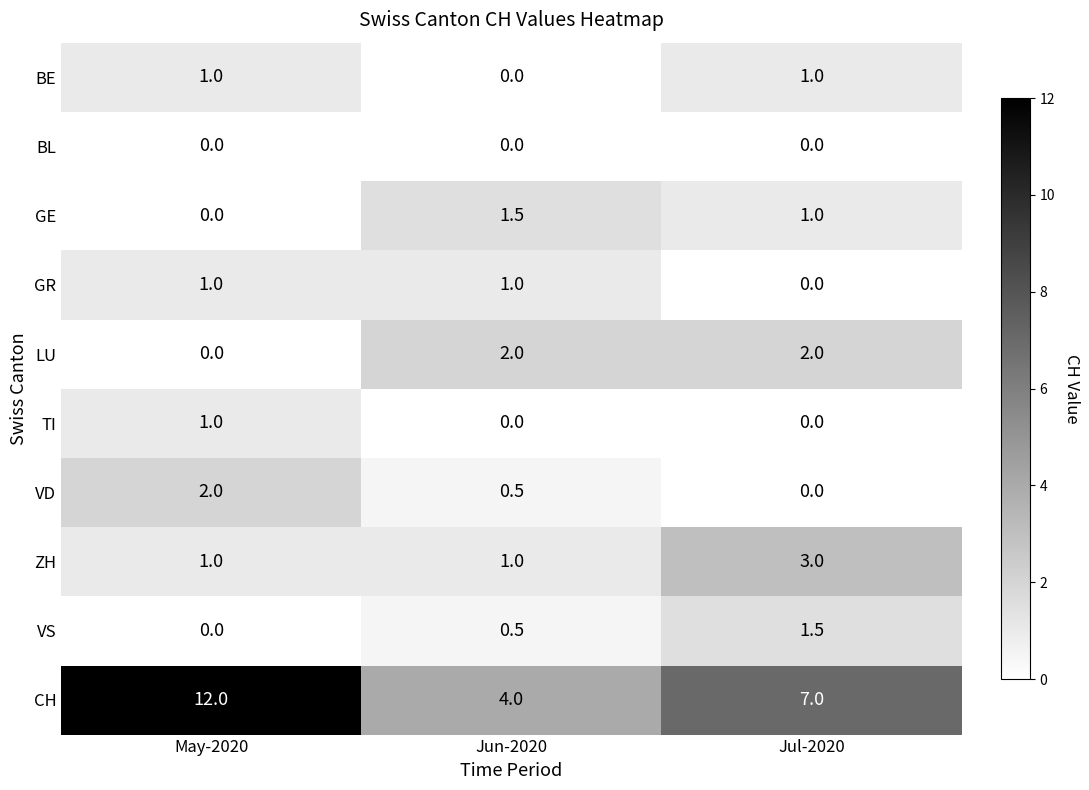

What is the sum of the CH values at Jun-2020 and Jul-2020?

11.0